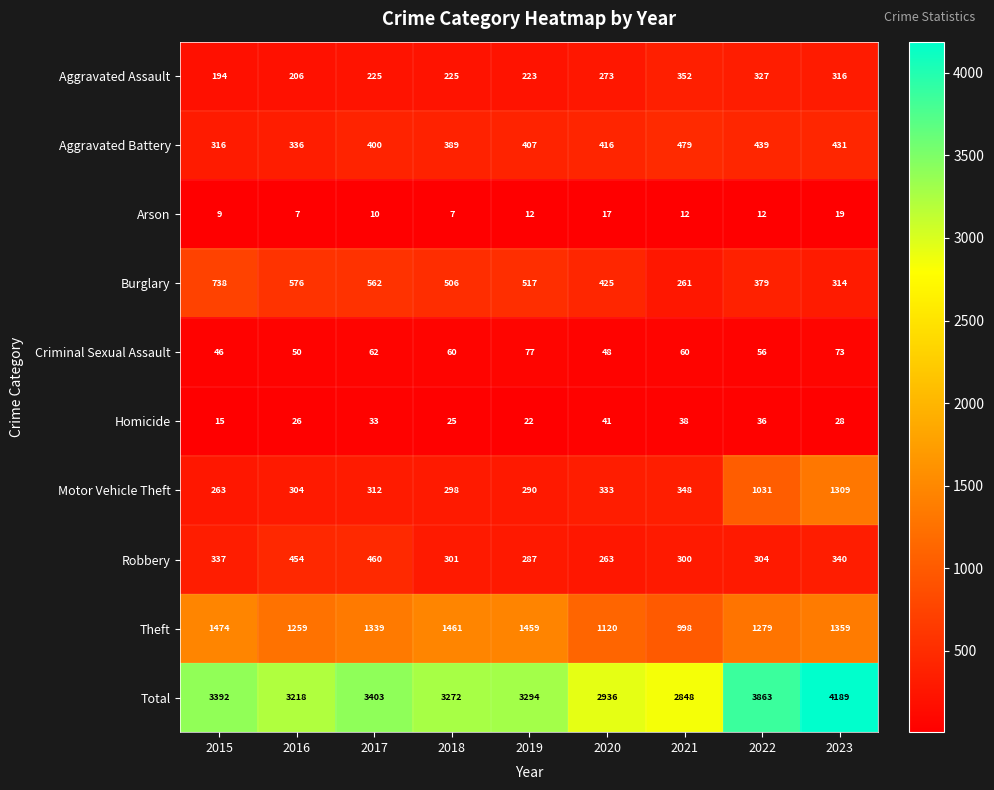

What is the total value across all series at 2015?

6784